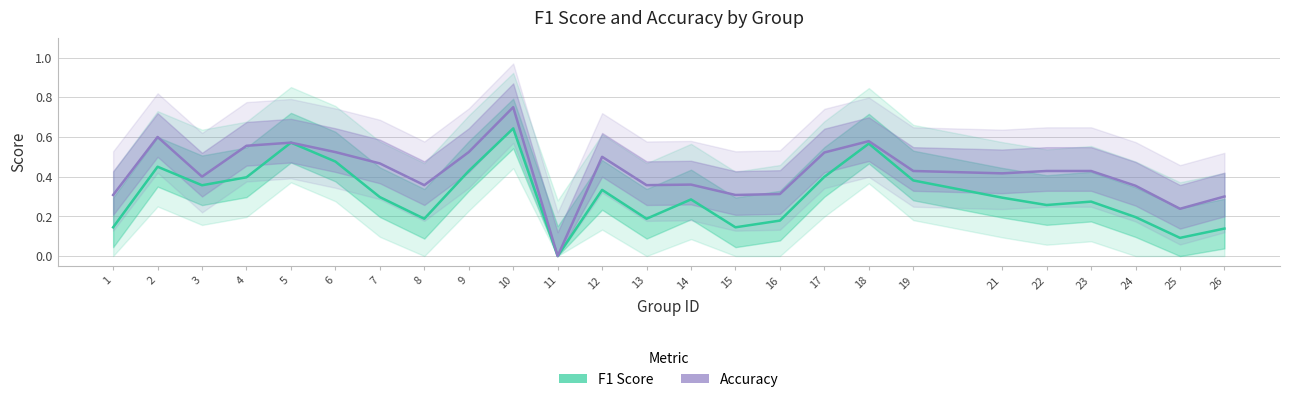

At which label does accuracy reach its peak?

10